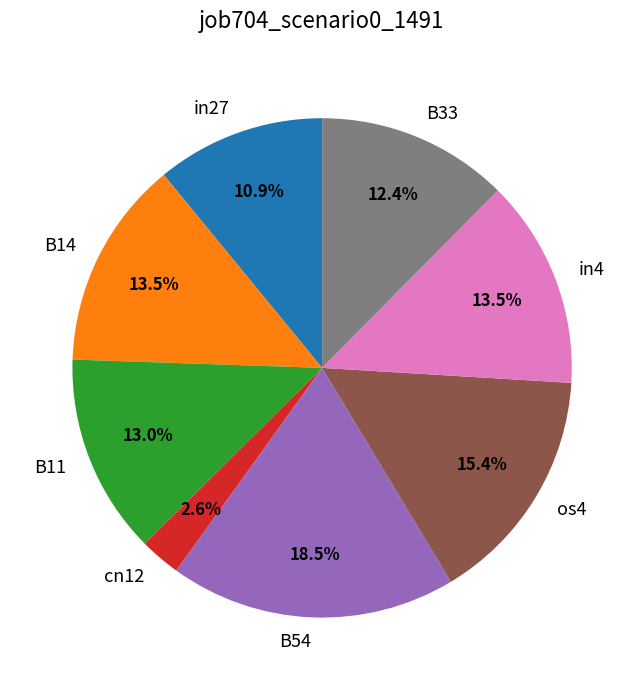

Does any single category account for the majority?

No